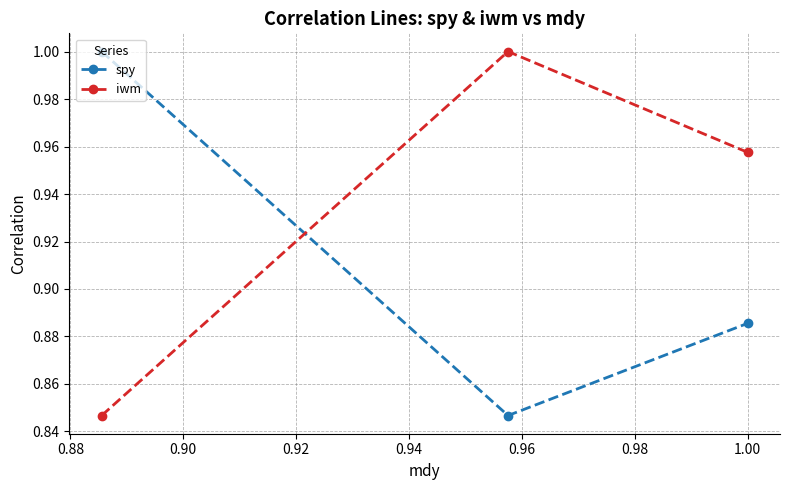

Which series has the largest total across all categories?

iwm